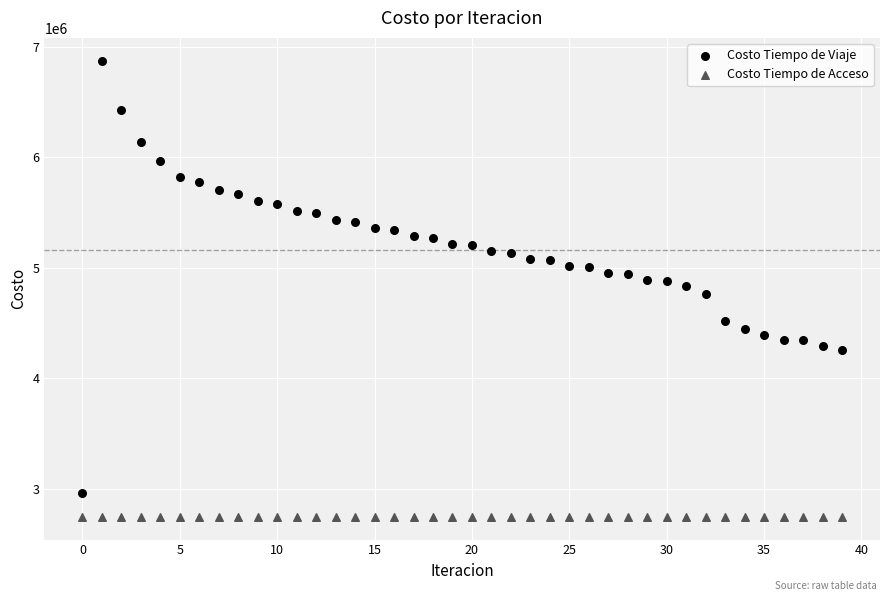

Which series reaches the minimum Y coordinate?

Costo Tiempo de Acceso